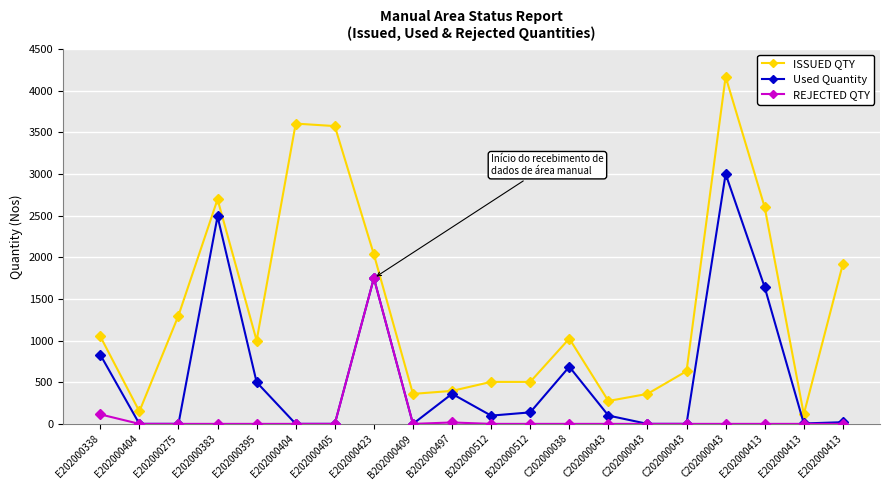

What is the label of the 6th point from the right?

C202000043